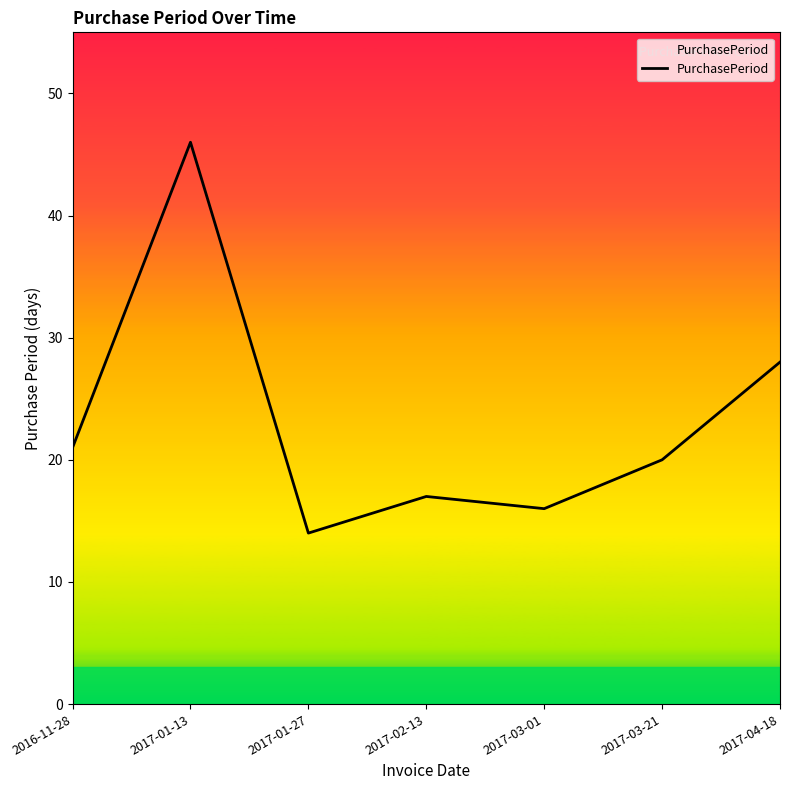

At which category does the data reach its first local peak?

2017-01-13